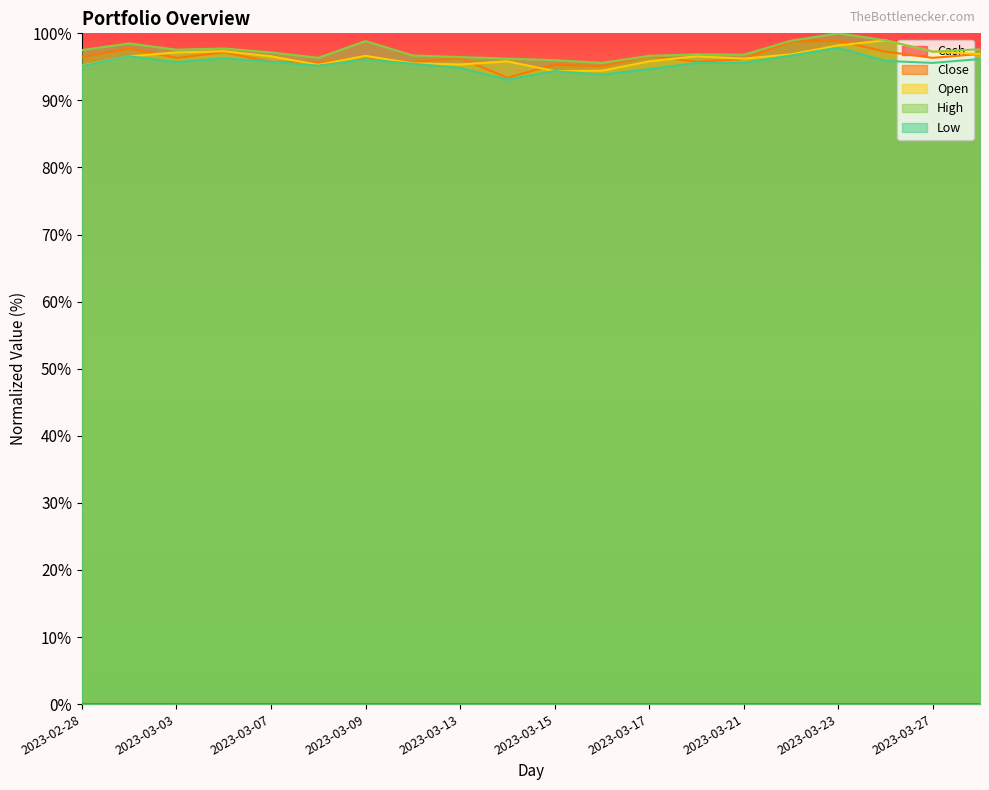

What is the sum of all Close values?

1928.2